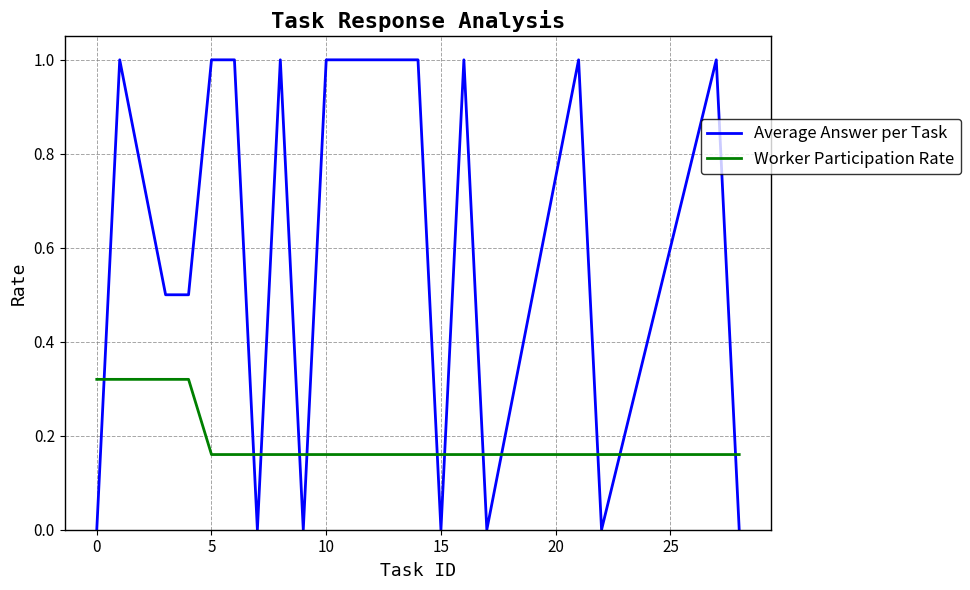

Which series ends up on top after the final intersection of Worker Participation Rate and Average Answer per Task?

Worker Participation Rate